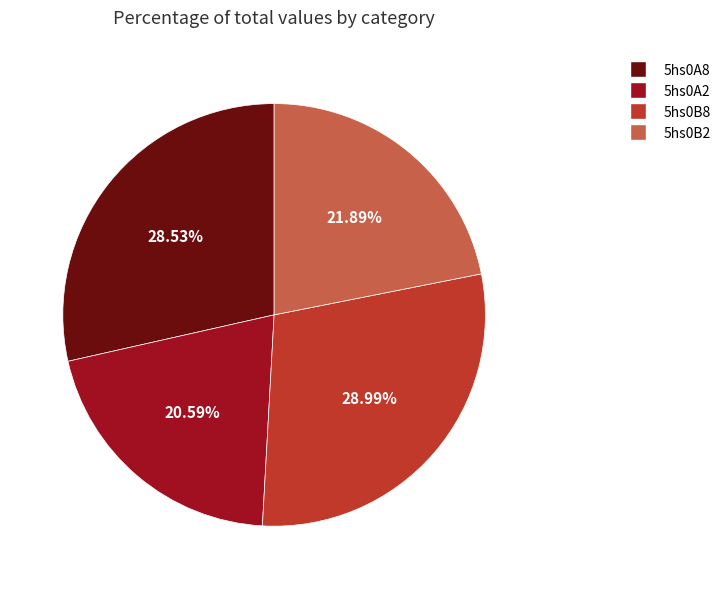

Combined, do 5hs0A8 and 5hs0B8 account for over 50%?

Yes